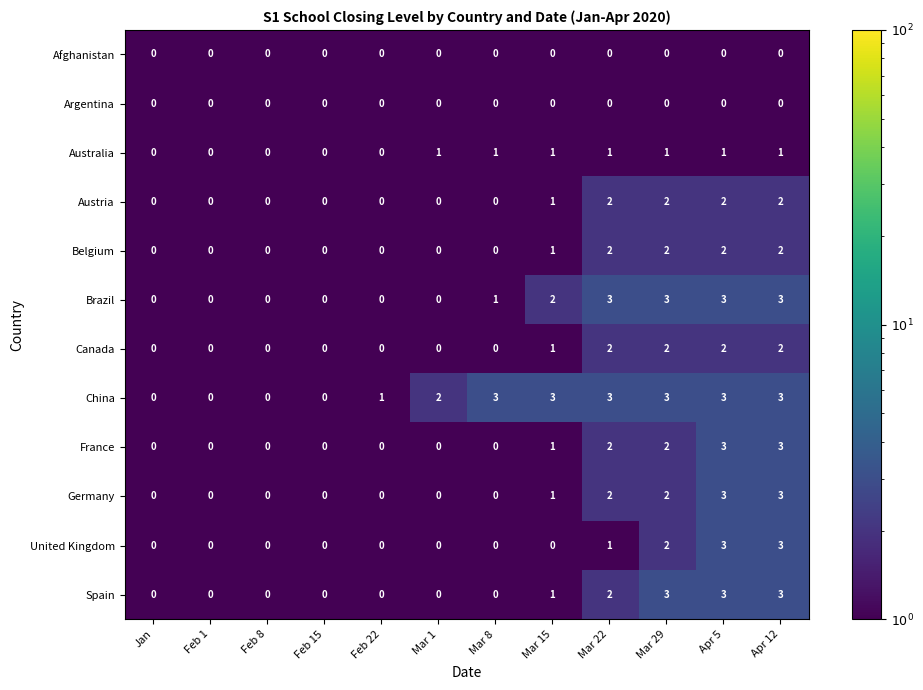

The value of Spain at Feb 22 is -2. True or false?

False